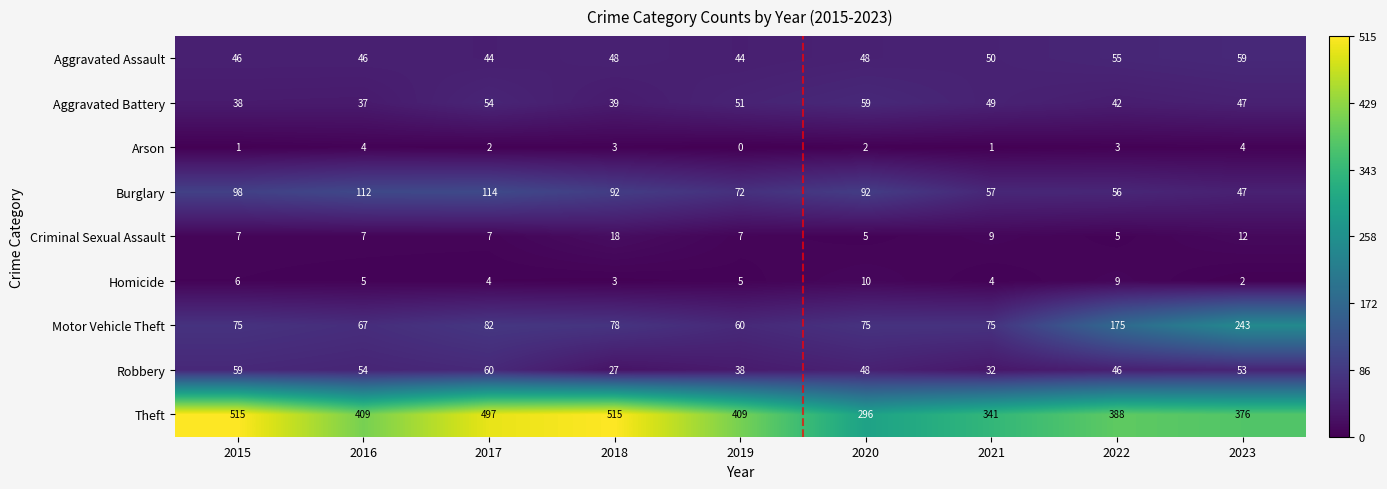

What is the difference between the second highest and minimum values in the Arson series?

4